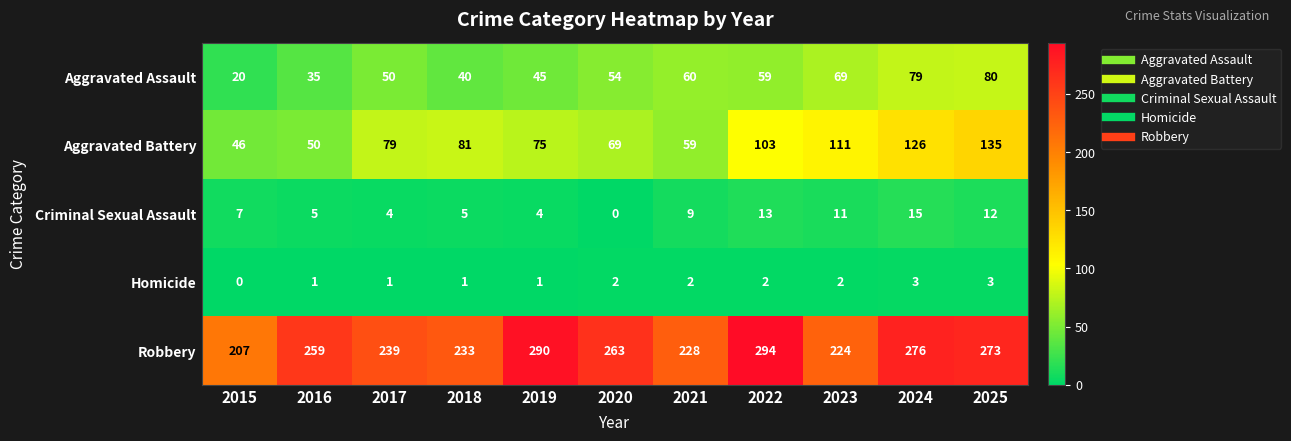

Count the number of categories in the chart.

11